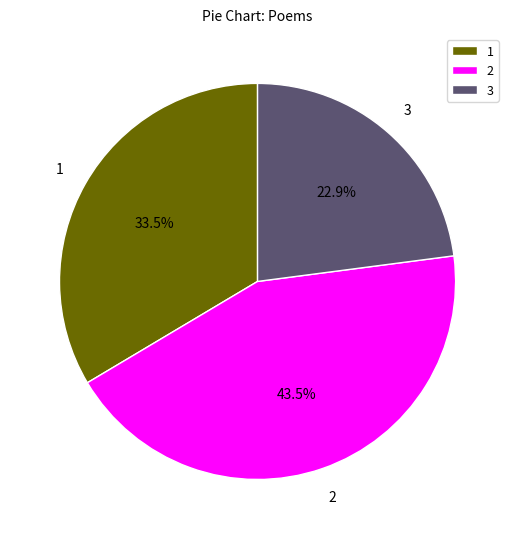

Rank the categories by value from highest to lowest.

2, 1, 3